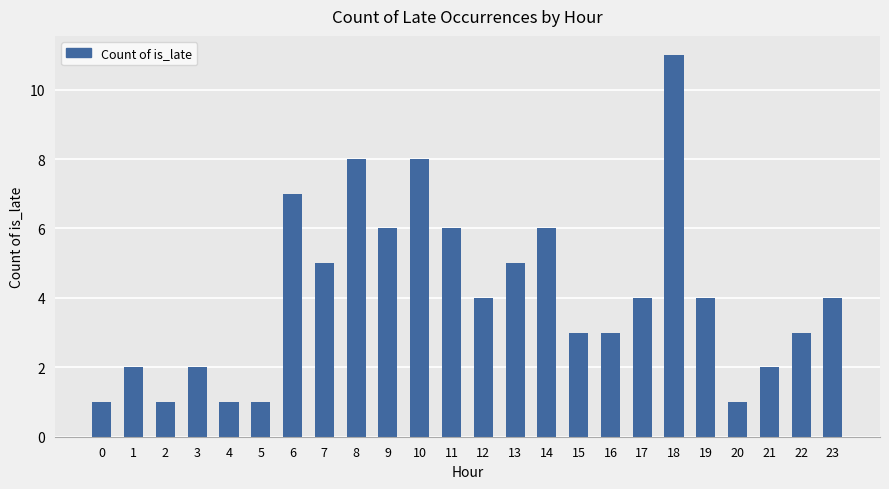

The chart shows a value of 3 at 7. True or false?

False